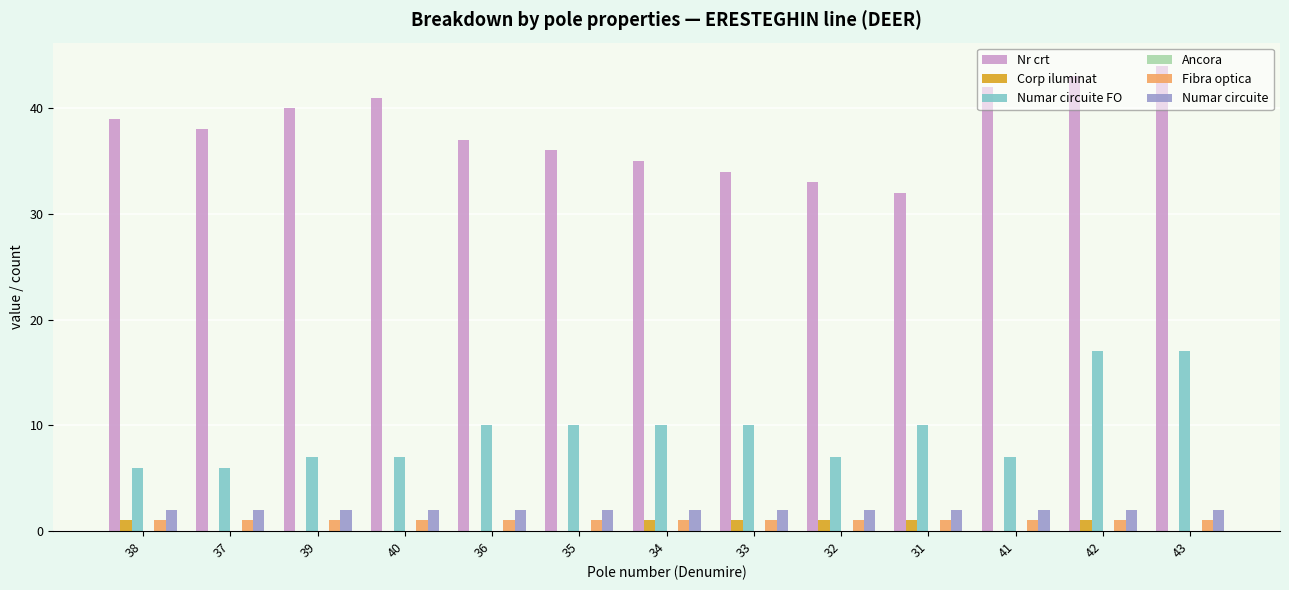

Which category has the highest value in the Nr crt series?

43